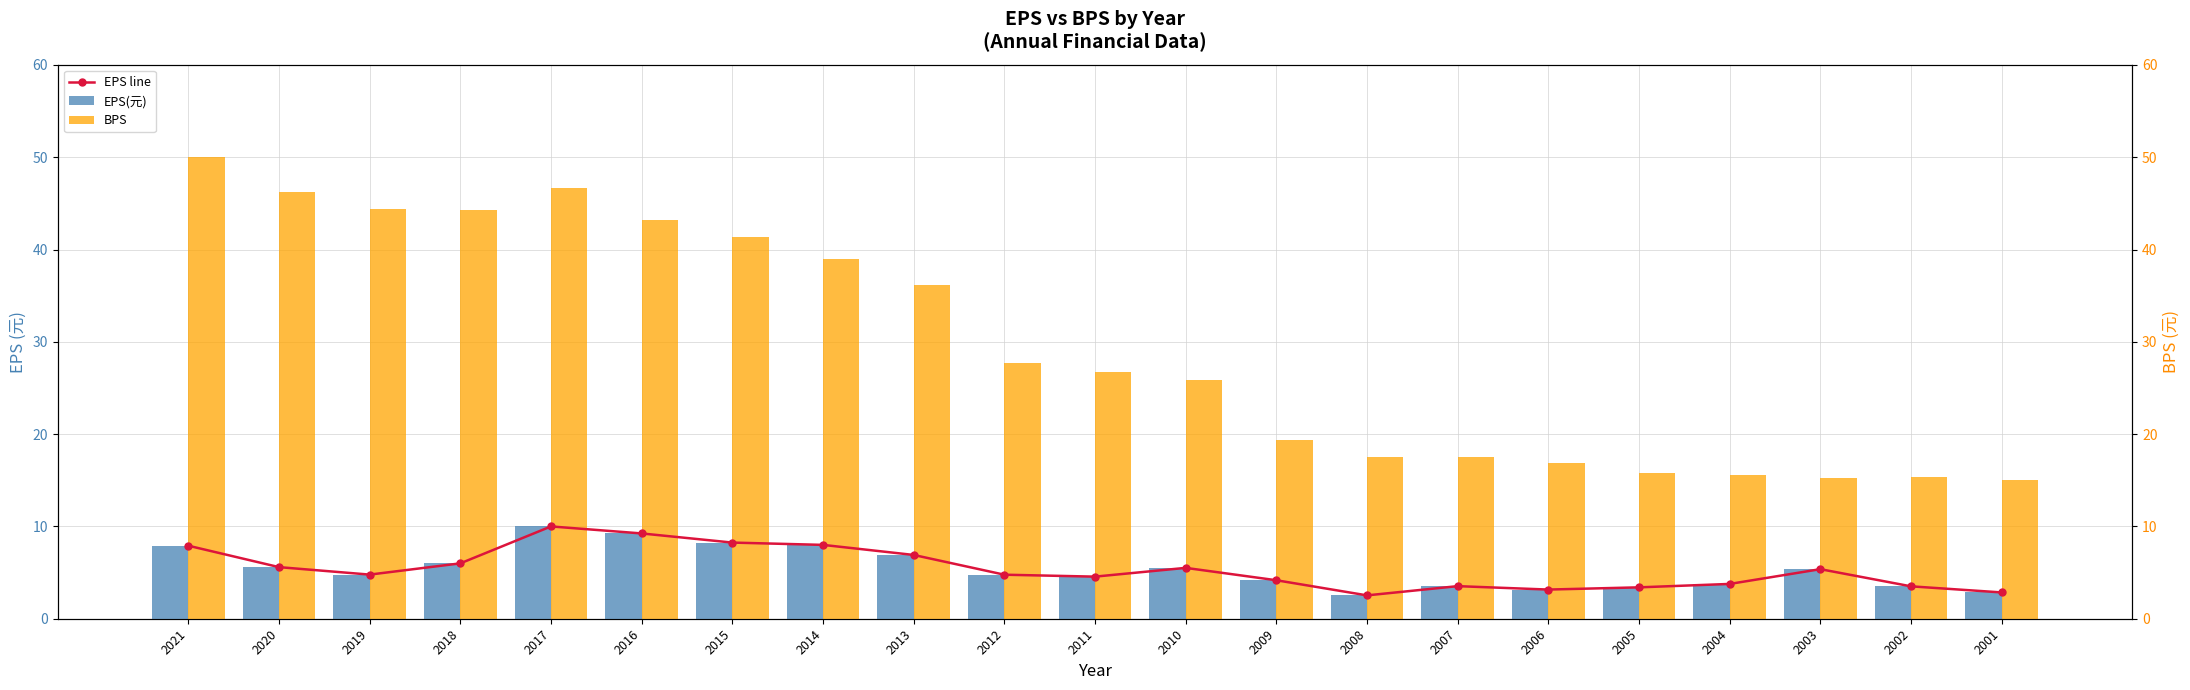

How many categories are shown in the chart?

21